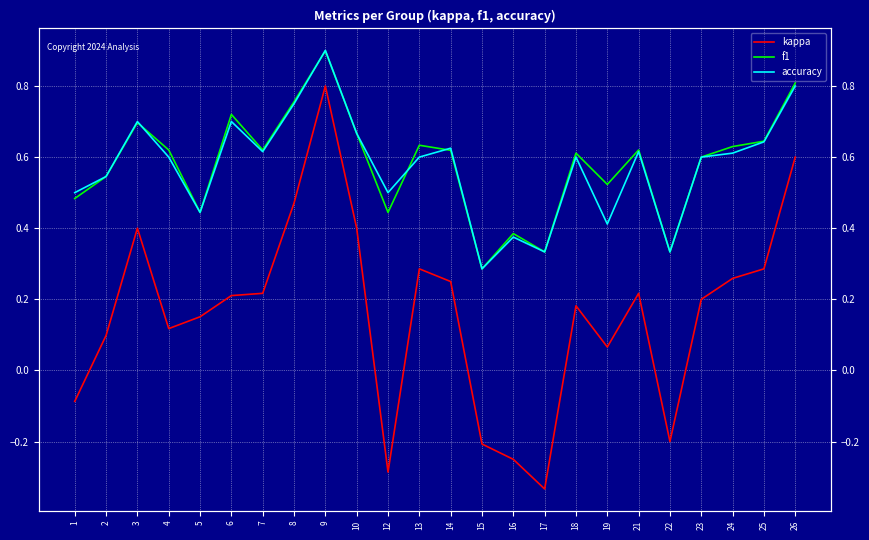

The accuracy series shows 0.7 at 3. True or false?

True